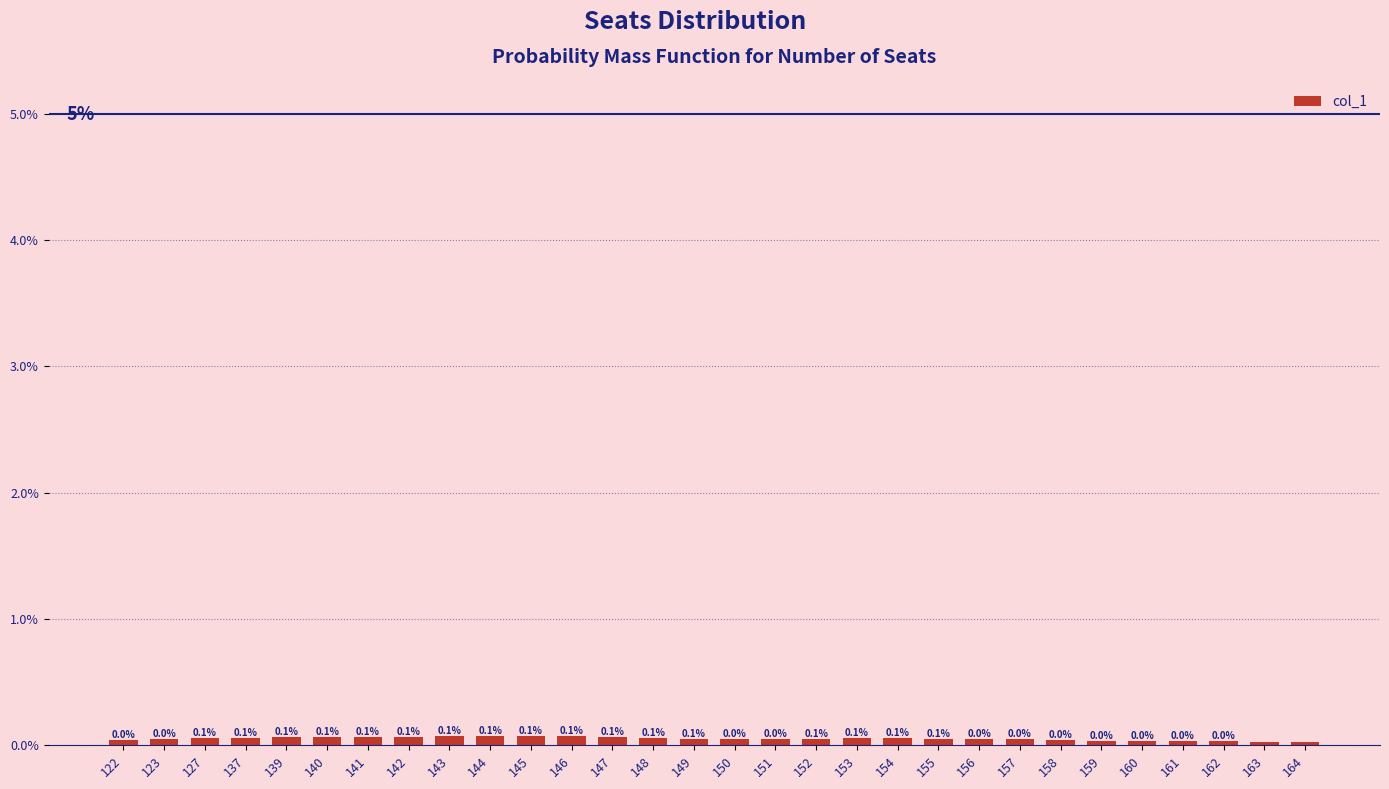

List the labels in order of value, smallest first.

164, 163, 162, 161, 160, 159, 158, 122, 157, 156, 150, 151, 123, 155, 152, 149, 137, 127, 153, 154, 148, 147, 141, 139, 140, 142, 146, 143, 144, 145